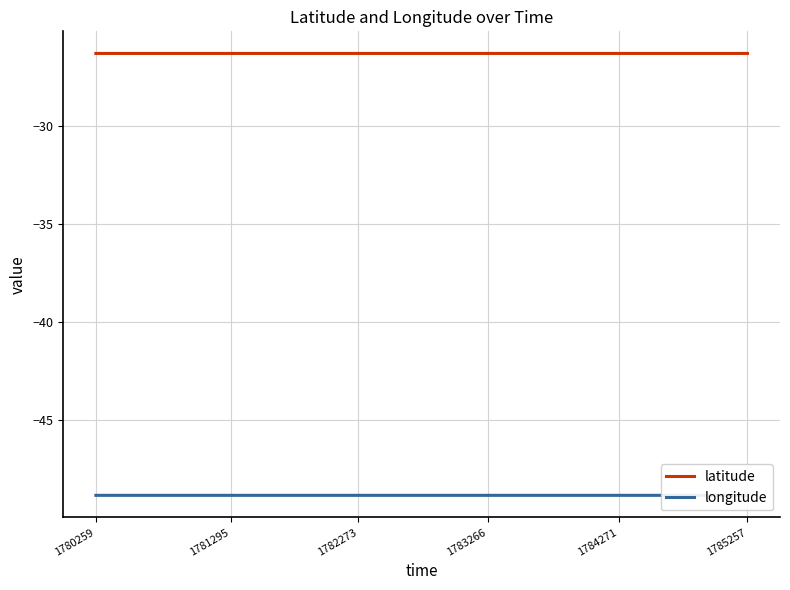

Is it true that longitude equals -16.4 at 1784271?

False